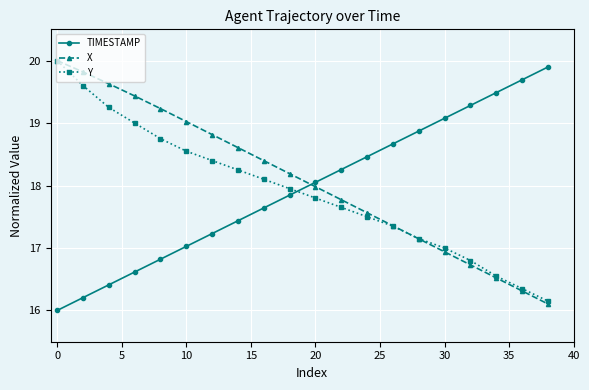

What is the average value of the Y series?

17.9